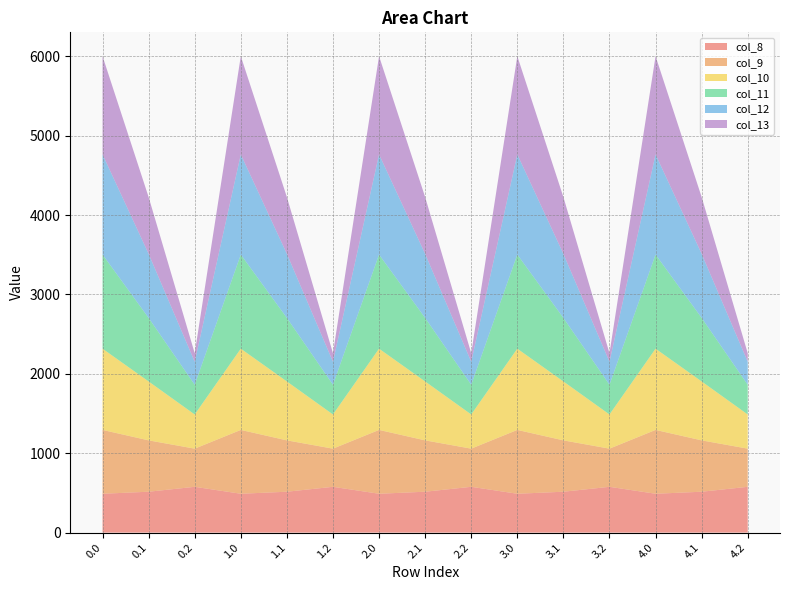

Reading left to right, list all the values displayed in this chart.

col_8: 489.3	514.8	576.6	489.3	514.8	576.6	489.3	514.8	576.6	489.3	514.8	576.6	489.3	514.8	576.6
col_9: 804.0	646.9	480.7	804.0	646.9	480.7	804.0	646.9	480.7	804.0	646.9	480.7	804.0	646.9	480.7
col_10: 1023.2	742.1	430.5	1023.2	742.1	430.5	1023.2	742.1	430.5	1023.2	742.1	430.5	1023.2	742.1	430.5
col_11: 1185.2	800.2	374.4	1185.2	800.2	374.4	1185.2	800.2	374.4	1185.2	800.2	374.4	1185.2	800.2	374.4
col_12: 1261.6	806.9	289.5	1261.6	806.9	289.5	1261.6	806.9	289.5	1261.6	806.9	289.5	1261.6	806.9	289.5
col_13: 1237.4	715.3	107.8	1237.4	715.3	107.8	1237.4	715.3	107.8	1237.4	715.3	107.8	1237.4	715.3	107.8